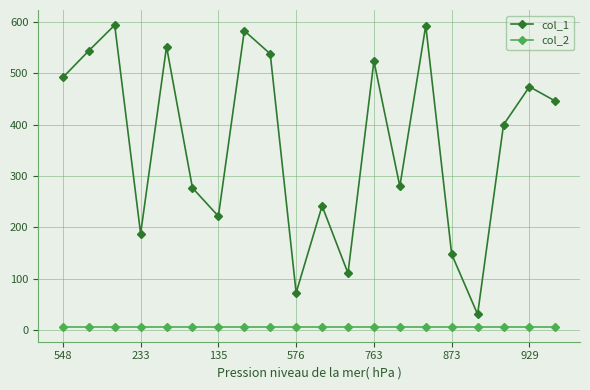

What are all the series names shown in the legend?

col_1, col_2